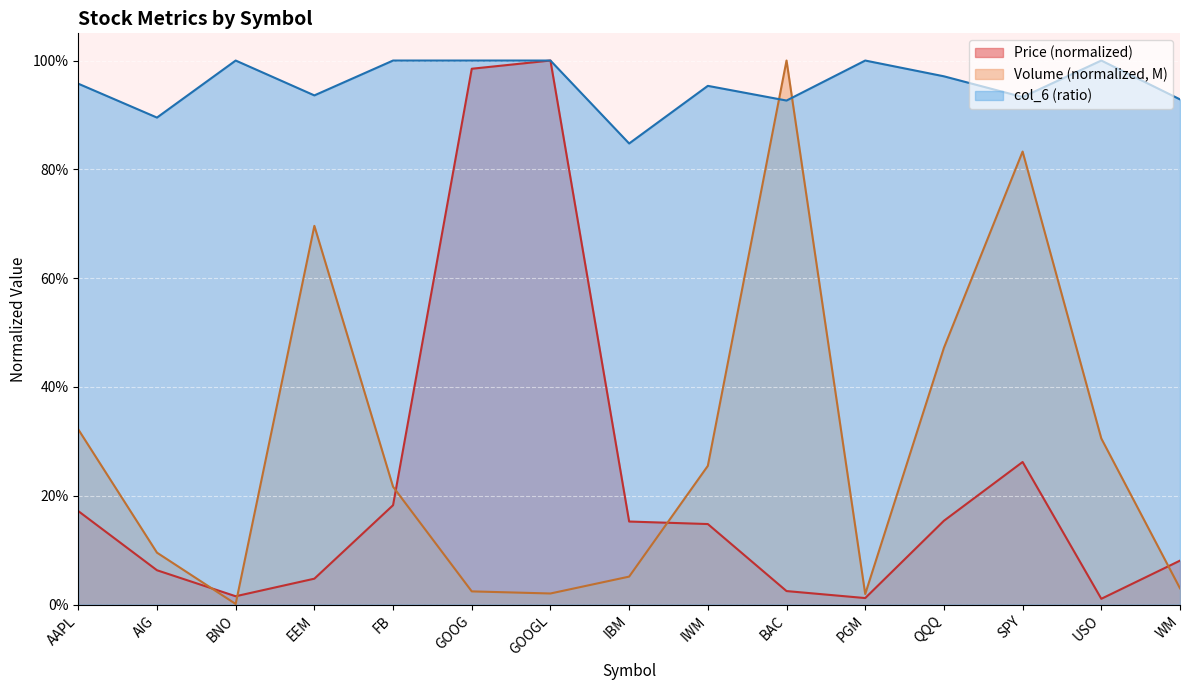

List the series in order of their peak value, lowest first.

Price, col_6